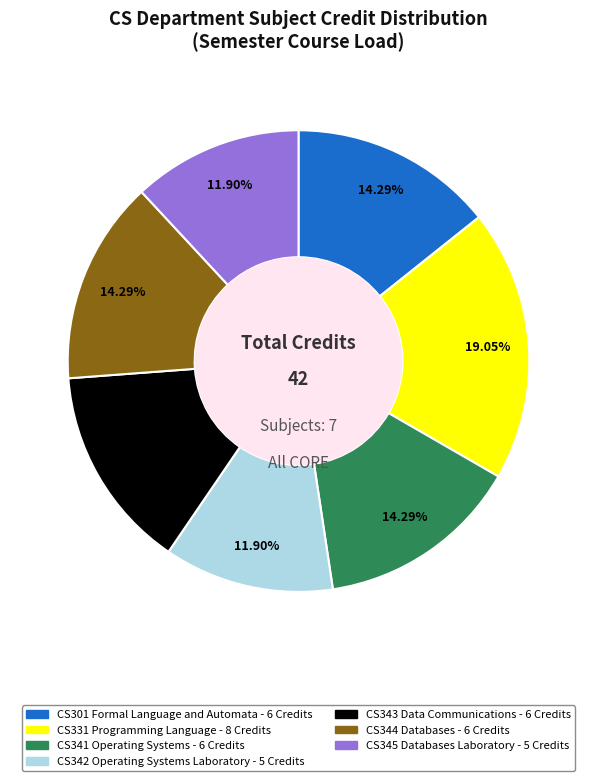

Which slice is the largest?

CS331 Programming Language